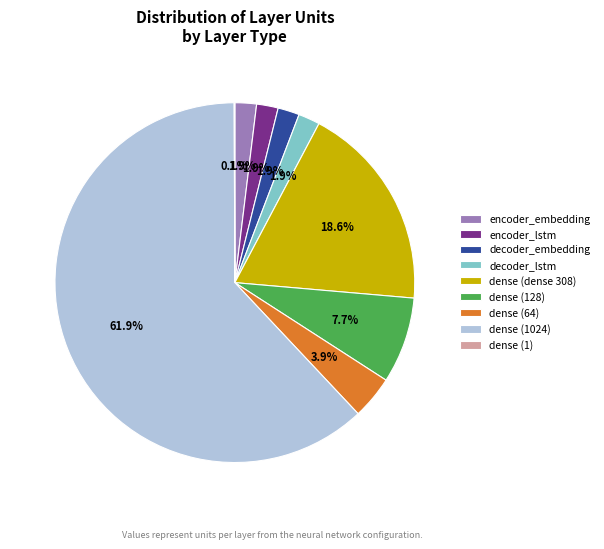

What portion of the pie excludes encoder_embedding?

98.1%